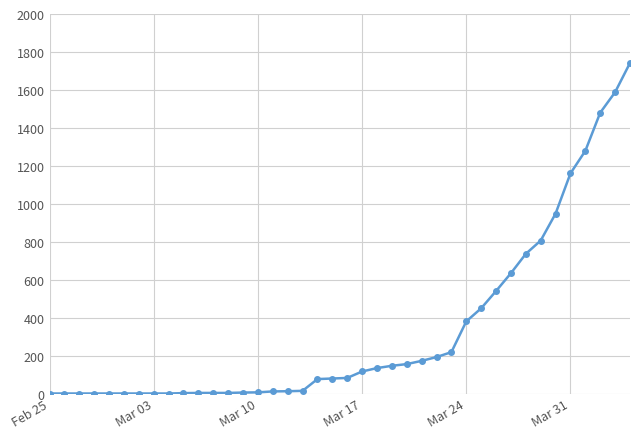

What is the average value?

329